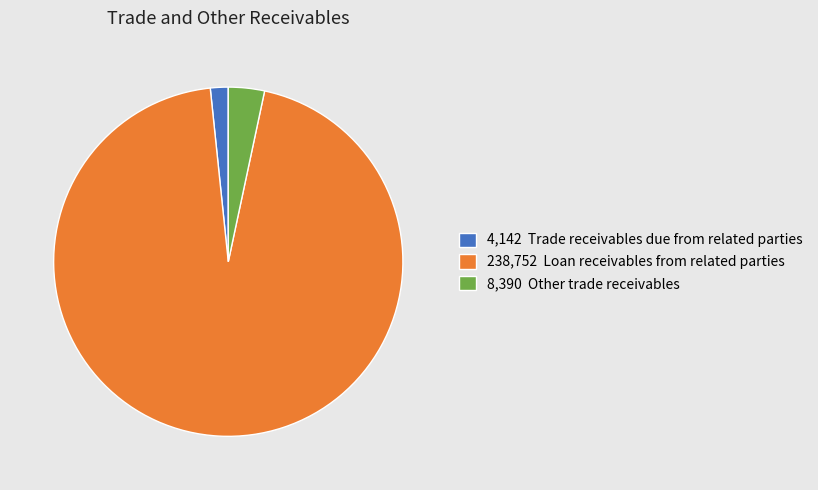

Is there any slice that represents more than half of the pie?

Yes